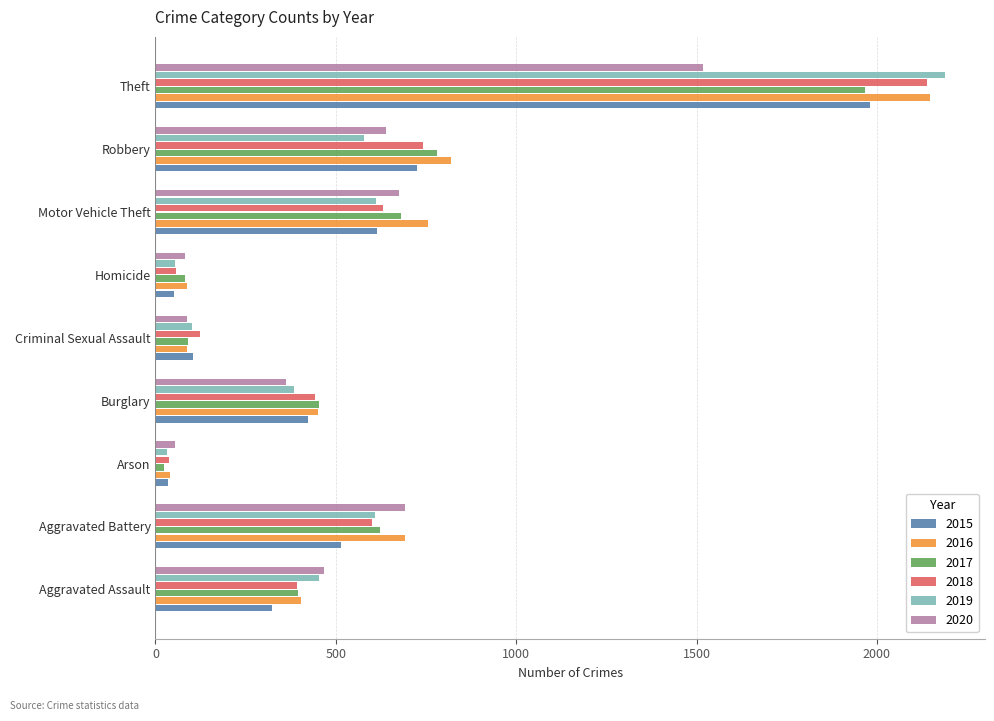

What is the spread (max minus min) of values at Aggravated Assault?

145